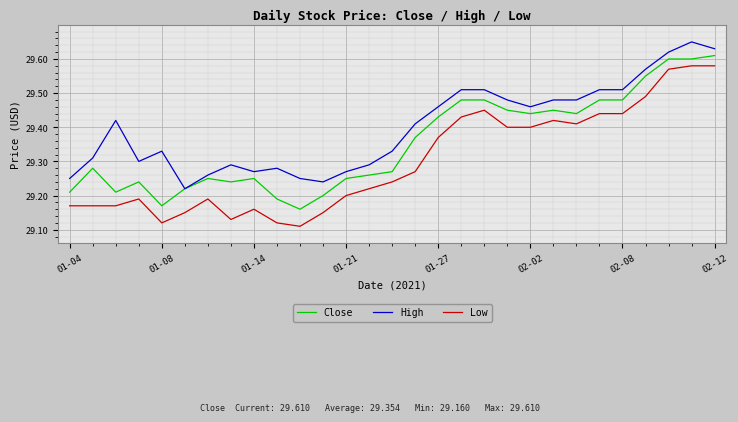

What is the difference between the maximum and minimum values in the Low series?

0.5